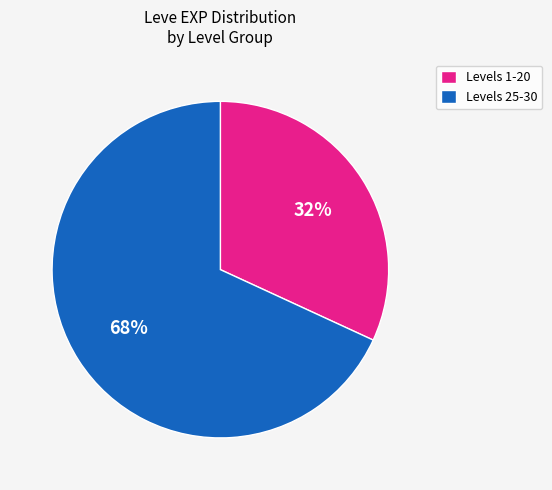

How many slices are in this pie chart?

2